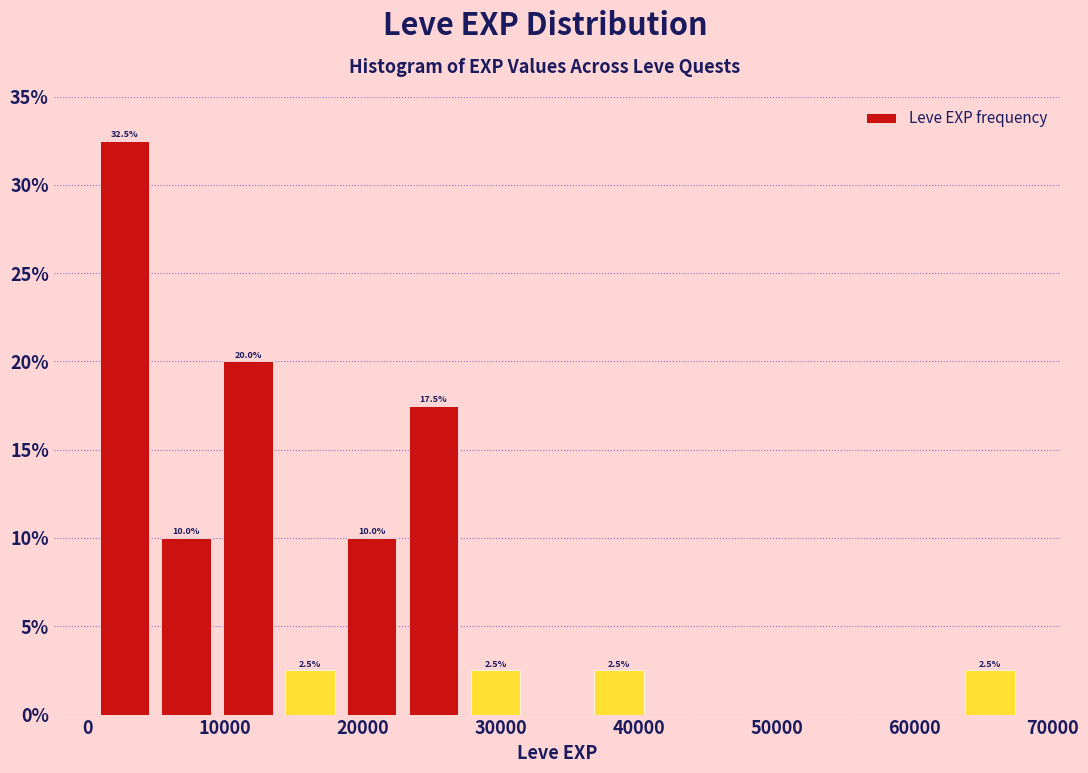

Which range on the x-axis has the tallest bar?

0 to 5000